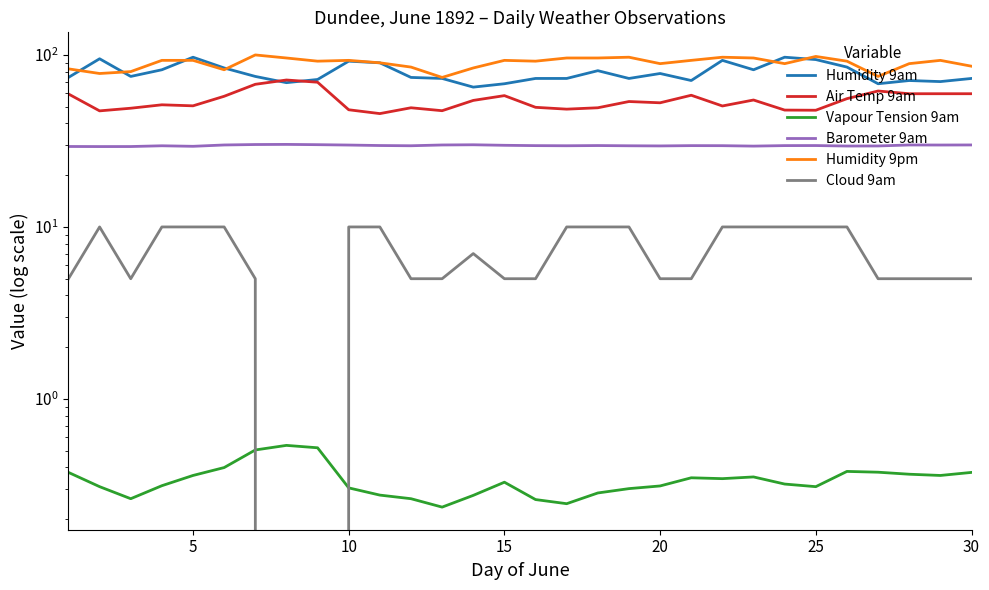

Reading left to right, list all the values displayed in this chart.

Humidity 9am: 74.0	95.0	75.0	82.0	97.0	84.0	75.0	69.0	72.0	92.0	90.0	74.0	73.0	65.0	68.0	73.0	73.0	81.0	73.0	78.0	71.0	93.0	82.0	97.0	94.0	85.0	68.0	71.0	70.0	73.0
Air Temp 9am: 59.3	47.3	49.0	51.3	50.6	57.5	67.5	71.5	69.4	48.0	45.6	49.3	47.4	54.4	58.0	49.6	48.4	49.3	53.6	52.7	58.3	50.5	54.7	47.8	47.7	55.7	61.7	59.5	59.5	59.5
Vapour Tension 9am: 0.4	0.3	0.3	0.3	0.4	0.4	0.5	0.5	0.5	0.3	0.3	0.3	0.2	0.3	0.3	0.3	0.2	0.3	0.3	0.3	0.3	0.3	0.4	0.3	0.3	0.4	0.4	0.4	0.4	0.4
Barometer 9am: 29.4	29.3	29.3	29.6	29.4	30.0	30.1	30.2	30.1	29.9	29.7	29.6	30.0	30.0	29.8	29.7	29.6	29.7	29.6	29.6	29.7	29.7	29.5	29.7	29.7	29.5	29.6	30.0	29.9	30.0
Humidity 9pm: 83.0	78.0	80.0	93.0	93.0	82.0	100.0	96.0	92.0	93.0	90.0	85.0	74.0	84.0	93.0	92.0	96.0	96.0	97.0	89.0	93.0	97.0	96.0	89.0	98.0	92.0	75.0	89.0	93.0	86.0
Cloud 9am: 5.0	10.0	5.0	10.0	10.0	10.0	5.0	0.0	0.0	10.0	10.0	5.0	5.0	7.0	5.0	5.0	10.0	10.0	10.0	5.0	5.0	10.0	10.0	10.0	10.0	10.0	5.0	5.0	5.0	5.0